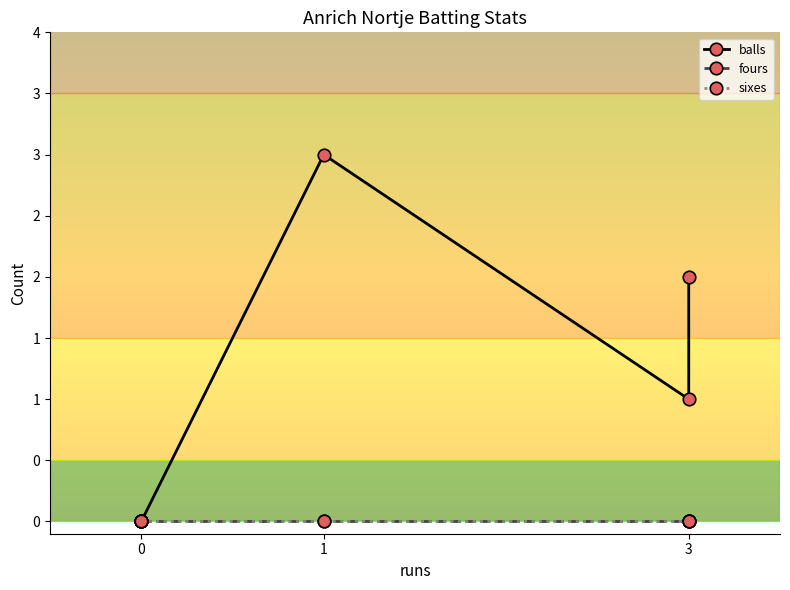

Reading left to right, transcribe all the data shown in this chart.

balls: 0	0	3	1	2
fours: 0	0	0	0	0
sixes: 0	0	0	0	0